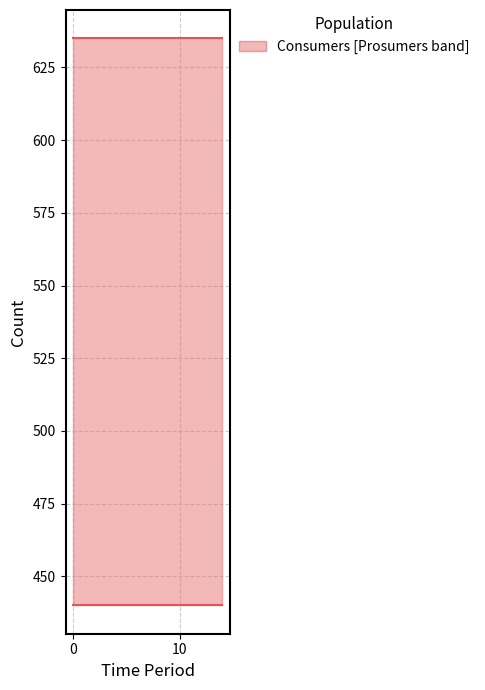

What are all the series names shown in the legend?

Consumers, Prosumers